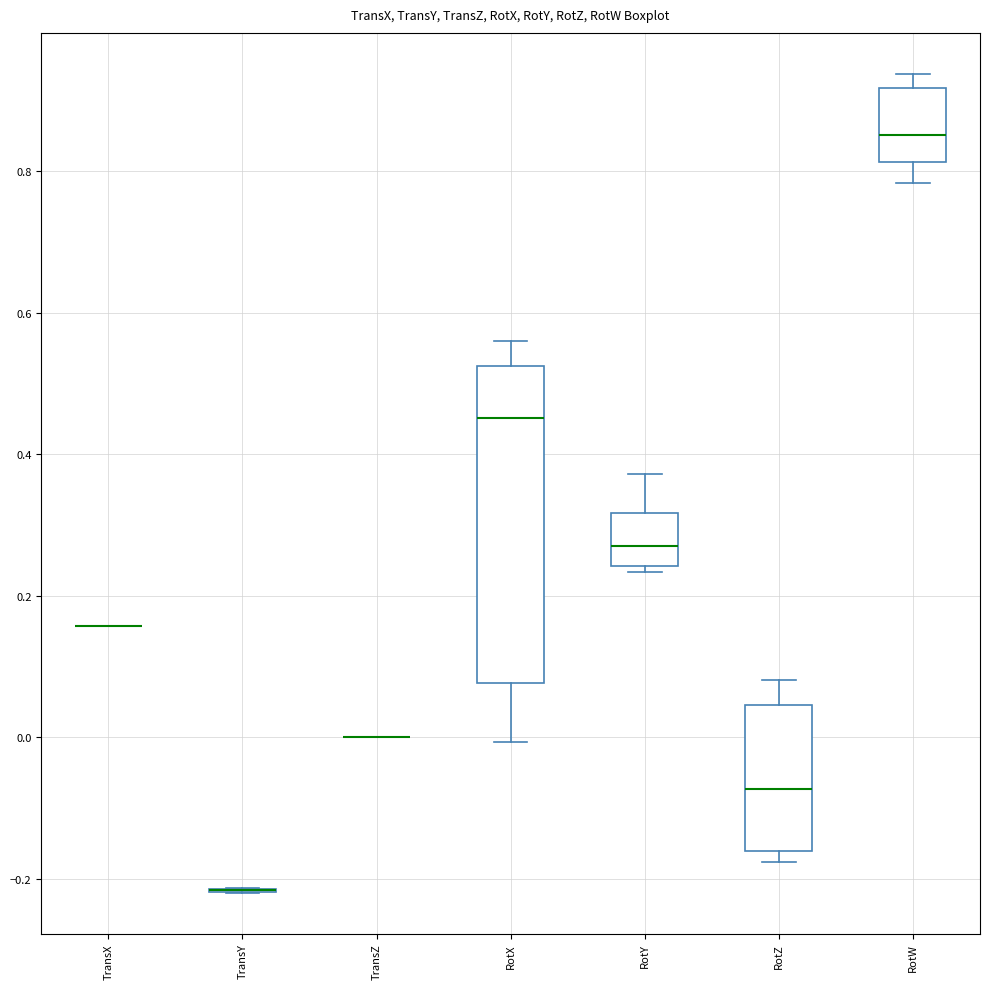

Reading left to right, transcribe this box plot: for each box, give where its median line is, the range the box spans, and where its two whiskers end, as read against the y-axis. The values are not printed on the chart, so give them approximately, as read against the axis.

TransX: box collapsed to a line at 0.16, whiskers 0.16 to 0.16
TransY: box collapsed to a line at -0.22, whiskers -0.22 to -0.22
TransZ: box collapsed to a line at 0.00, whiskers 0.00 to 0.00
RotX: median 0.46, box 0.08 to 0.52, whiskers 0.00 to 0.56
RotY: median 0.28, box 0.24 to 0.32, whiskers 0.24 (just below the box's lower edge) to 0.38
RotZ: median -0.08, box -0.16 to 0.04, whiskers -0.18 to 0.08
RotW: median 0.86, box 0.82 to 0.92, whiskers 0.78 to 0.94